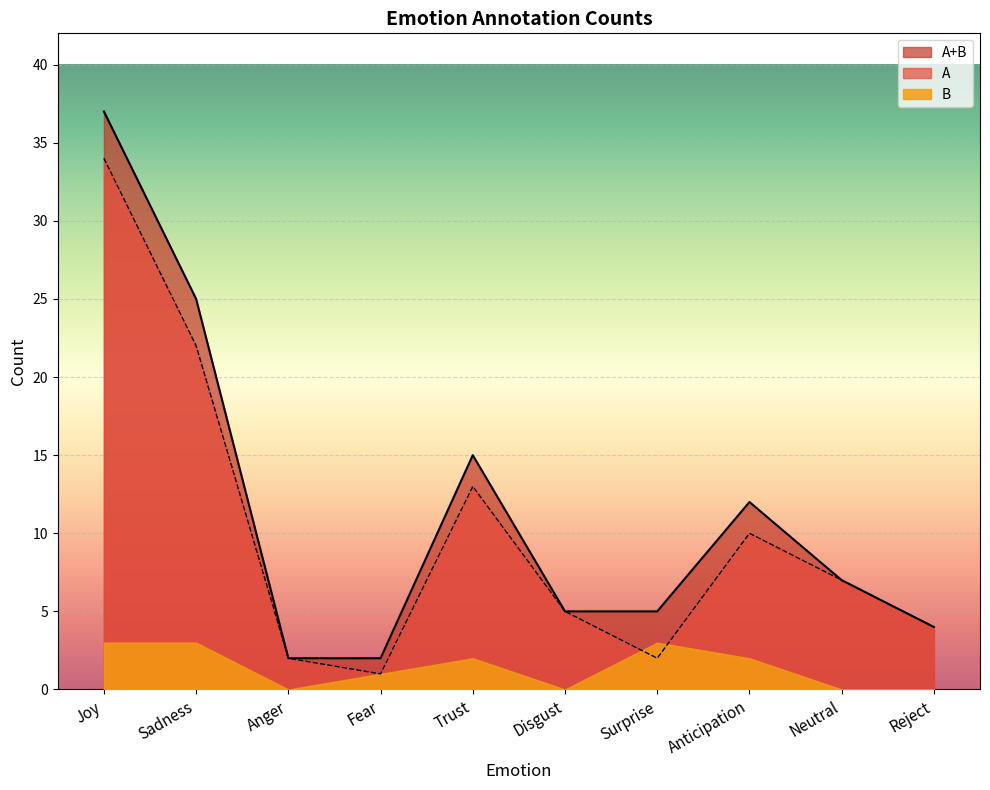

At which category is the sum across all series the highest?

Joy